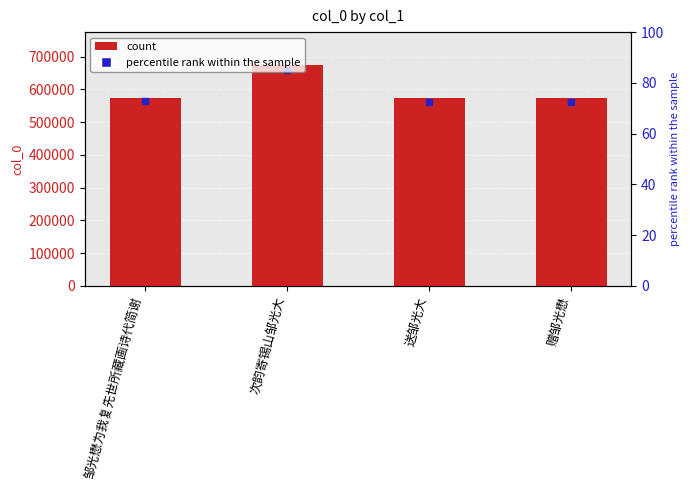

What is the change in value from 次韵寄锡山邹光大 to 赠邹光懋?

-99797